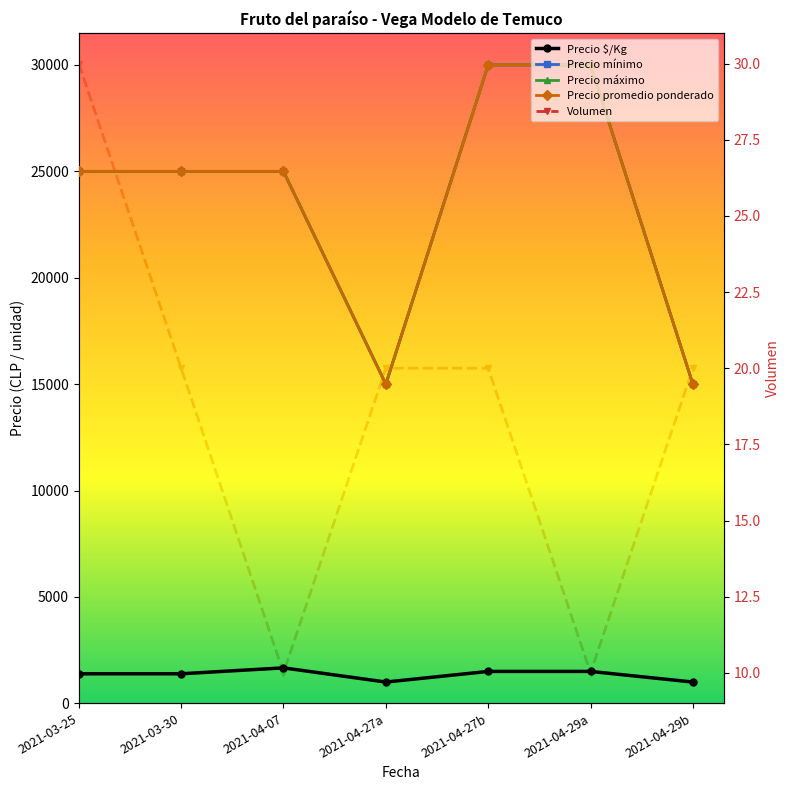

Between 2021-04-27b and 2021-04-07, which is larger?

2021-04-07